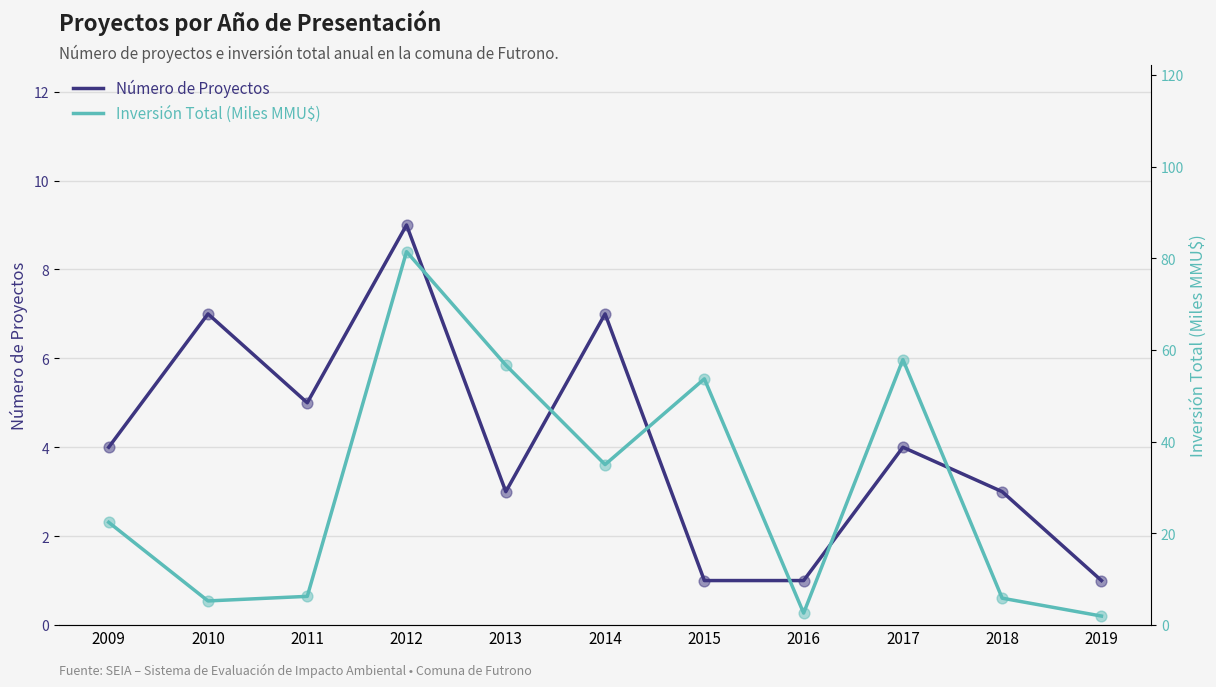

Which series reaches the maximum Y coordinate?

Inversión Total (MMMU$)